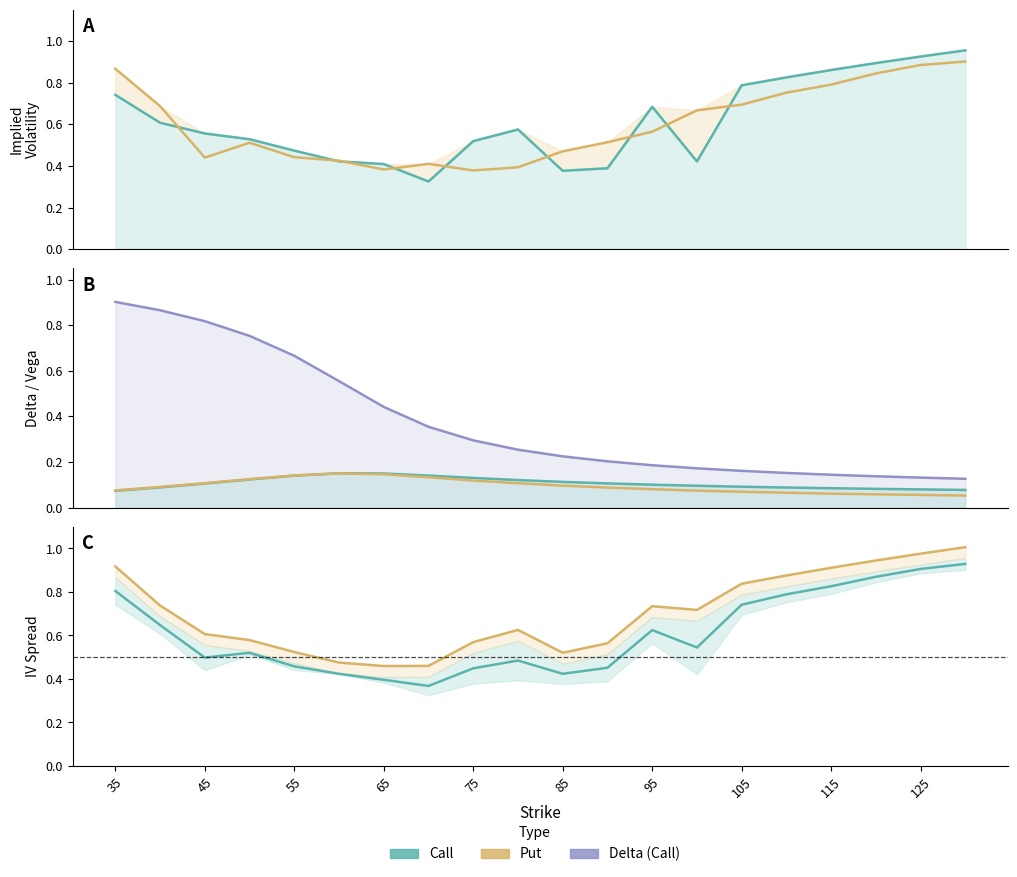

True or false: vega_put and iv_put intersect in this chart.

False